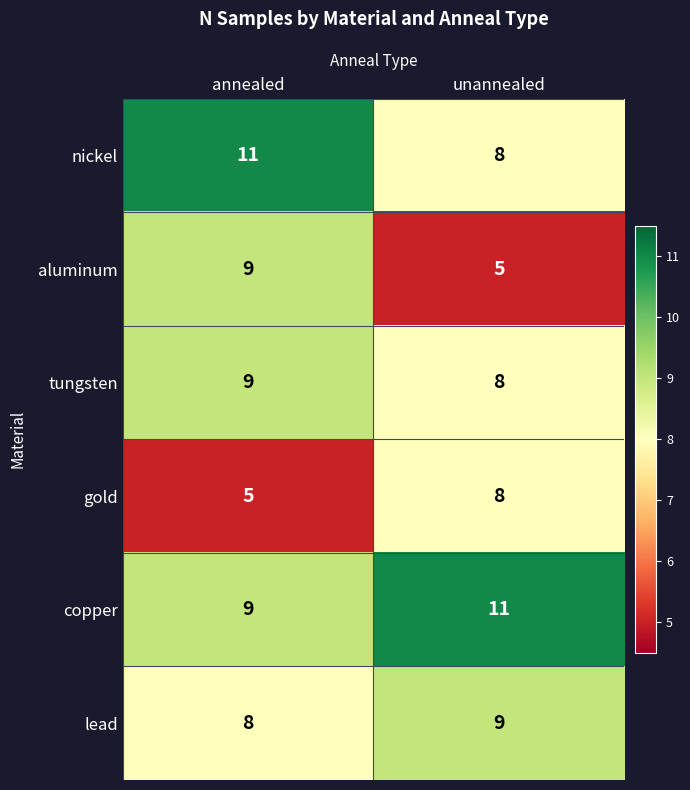

What is the spread (max minus min) of values at unannealed?

6